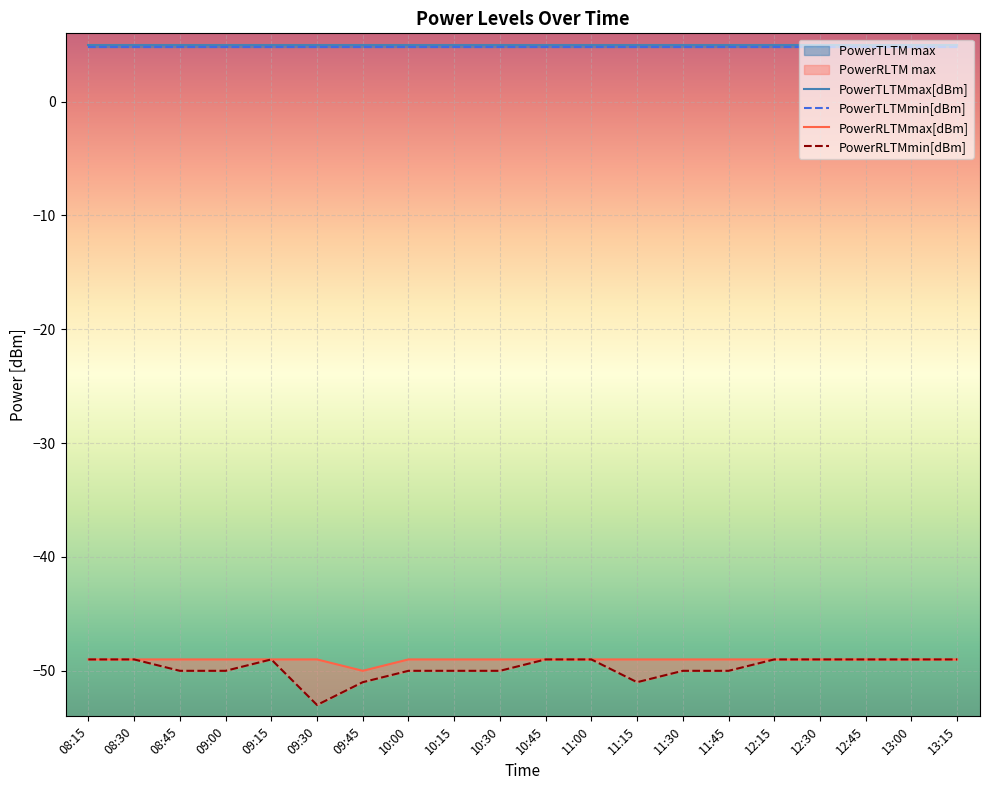

Reading left to right, extract all data points from this chart.

PowerRLTMmax[dBm]: 08:15=-49	08:30=-49	08:45=-49	09:00=-49	09:15=-49	09:30=-49	09:45=-50	10:00=-49	10:15=-49	10:30=-49	10:45=-49	11:00=-49	11:15=-49	11:30=-49	11:45=-49	12:15=-49	12:30=-49	12:45=-49	13:00=-49	13:15=-49
PowerRLTMmin[dBm]: 08:15=-49	08:30=-49	08:45=-50	09:00=-50	09:15=-49	09:30=-53	09:45=-51	10:00=-50	10:15=-50	10:30=-50	10:45=-49	11:00=-49	11:15=-51	11:30=-50	11:45=-50	12:15=-49	12:30=-49	12:45=-49	13:00=-49	13:15=-49